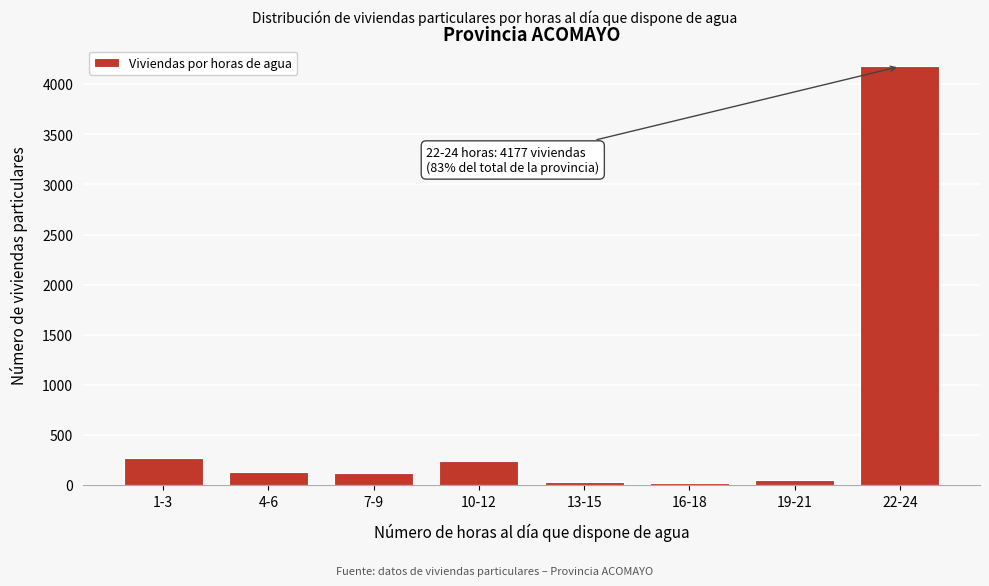

What is the maximum value shown in the chart?

4177